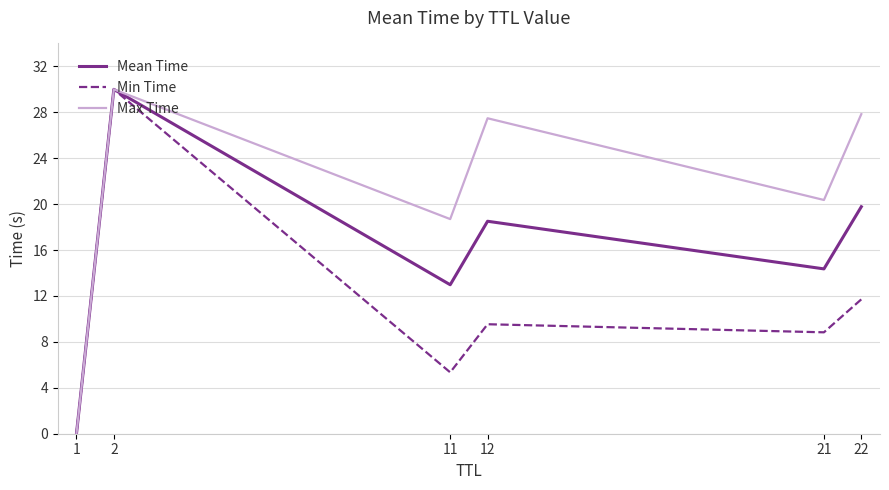

The Mean Time series shows 18.5 at 12. True or false?

True